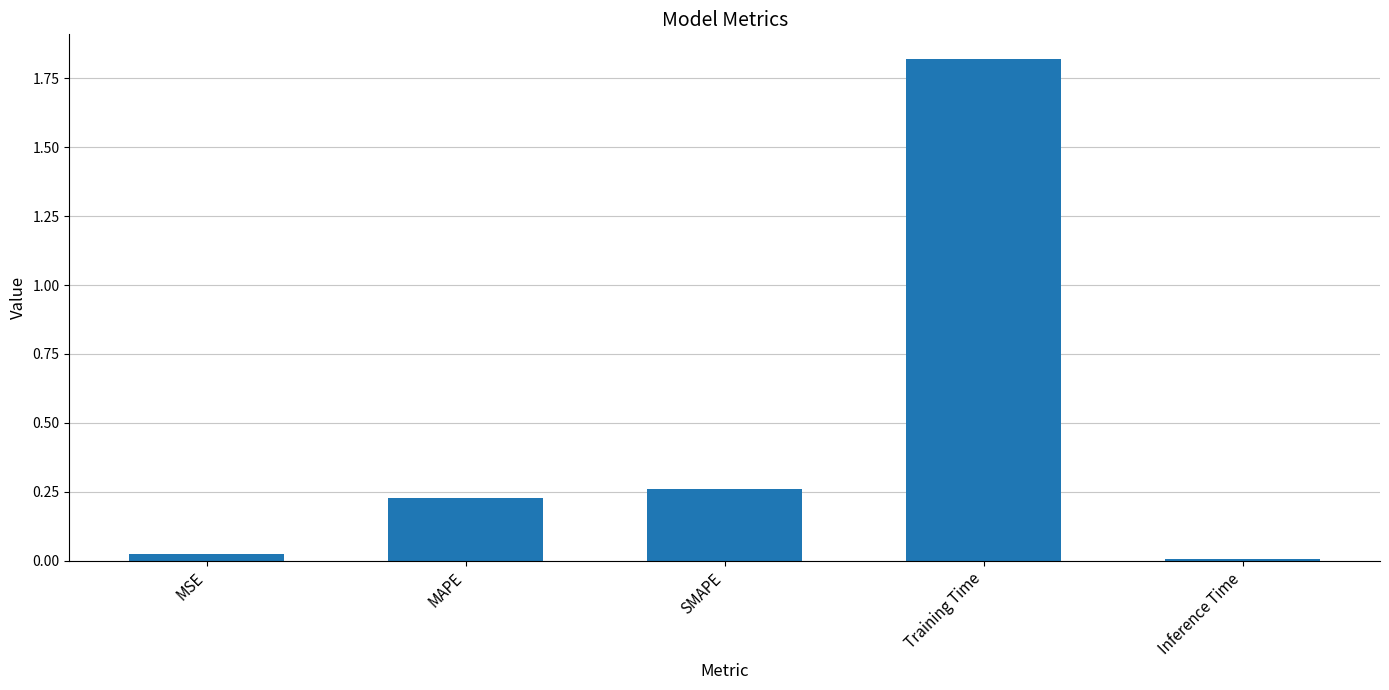

What is the ratio of the value at SMAPE to the value at Training Time?

0.1